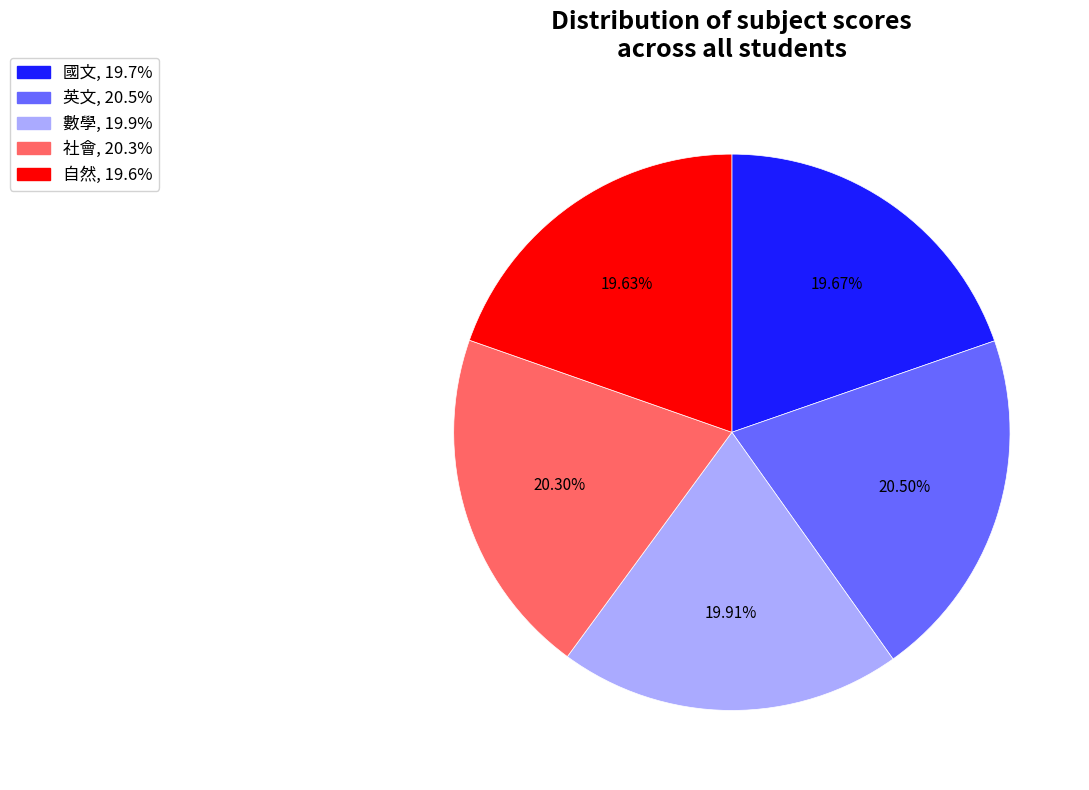

Is there any slice that represents more than half of the pie?

No